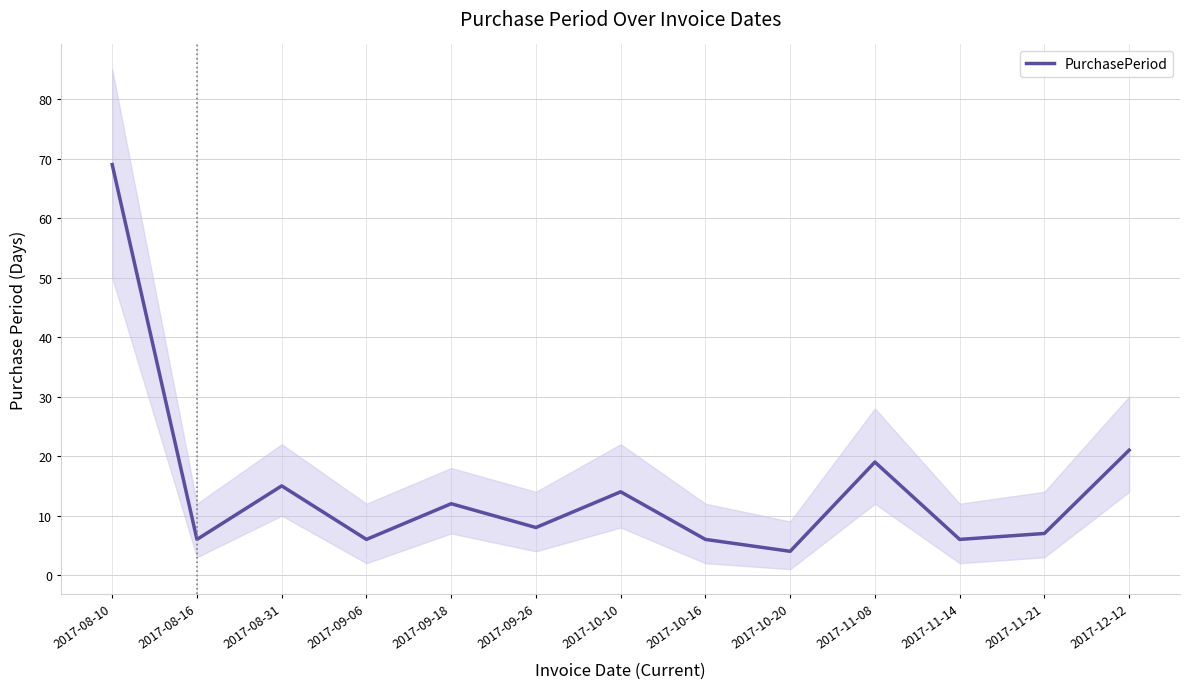

Which has a higher value, 2017-09-18 or 2017-12-12?

2017-12-12